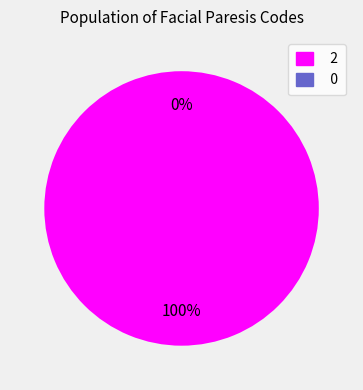

How much of the chart is everything except 0?

100.0%